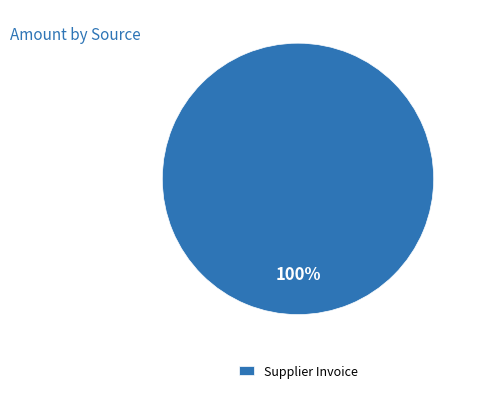

Rank the categories by value from lowest to highest.

Supplier Invoice